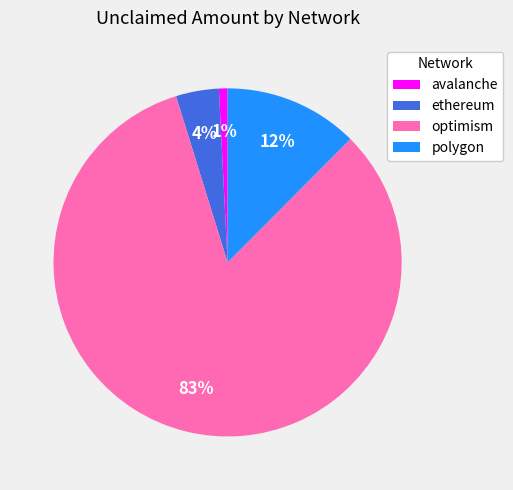

Is it true that optimism is 83% of the pie?

True